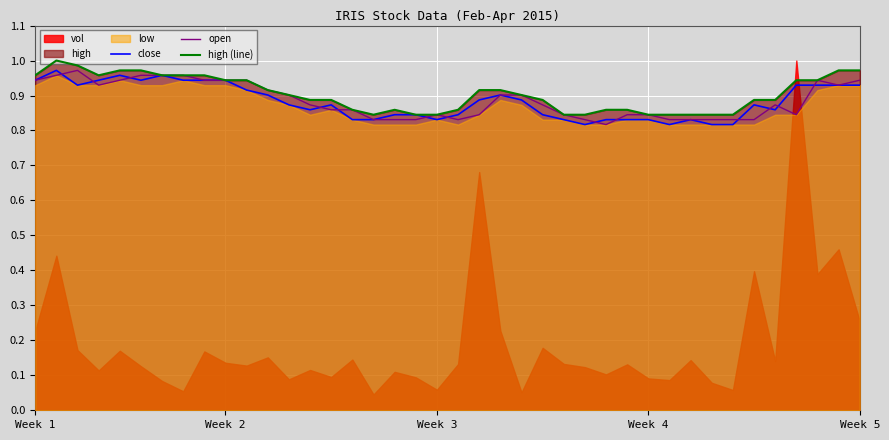

The value of open at 36 is 0.5. True or false?

False